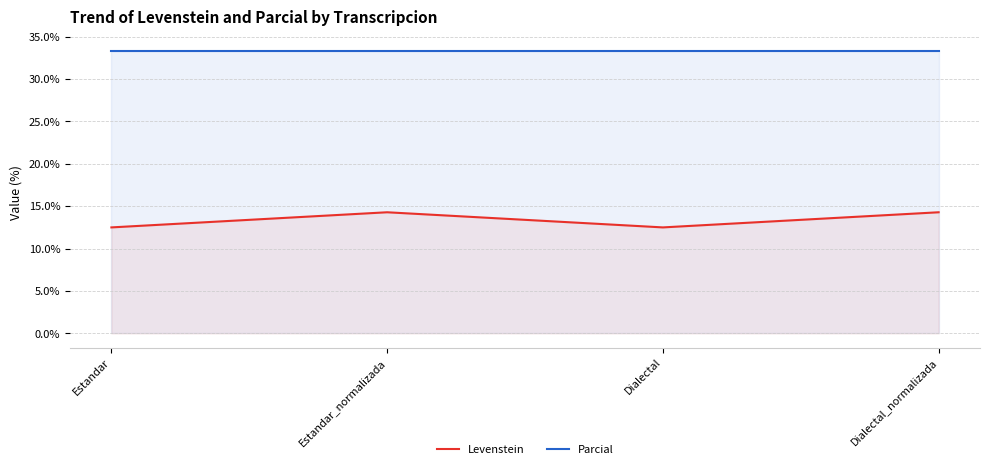

The value of Levenstein at Dialectal is 8.0. True or false?

False